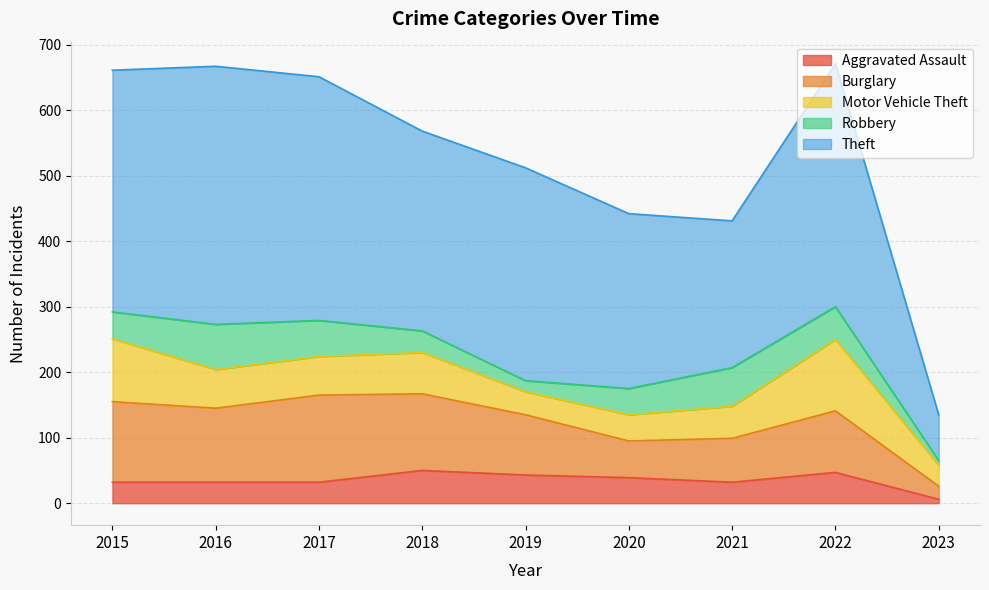

What is the minimum value shown in the chart?

6